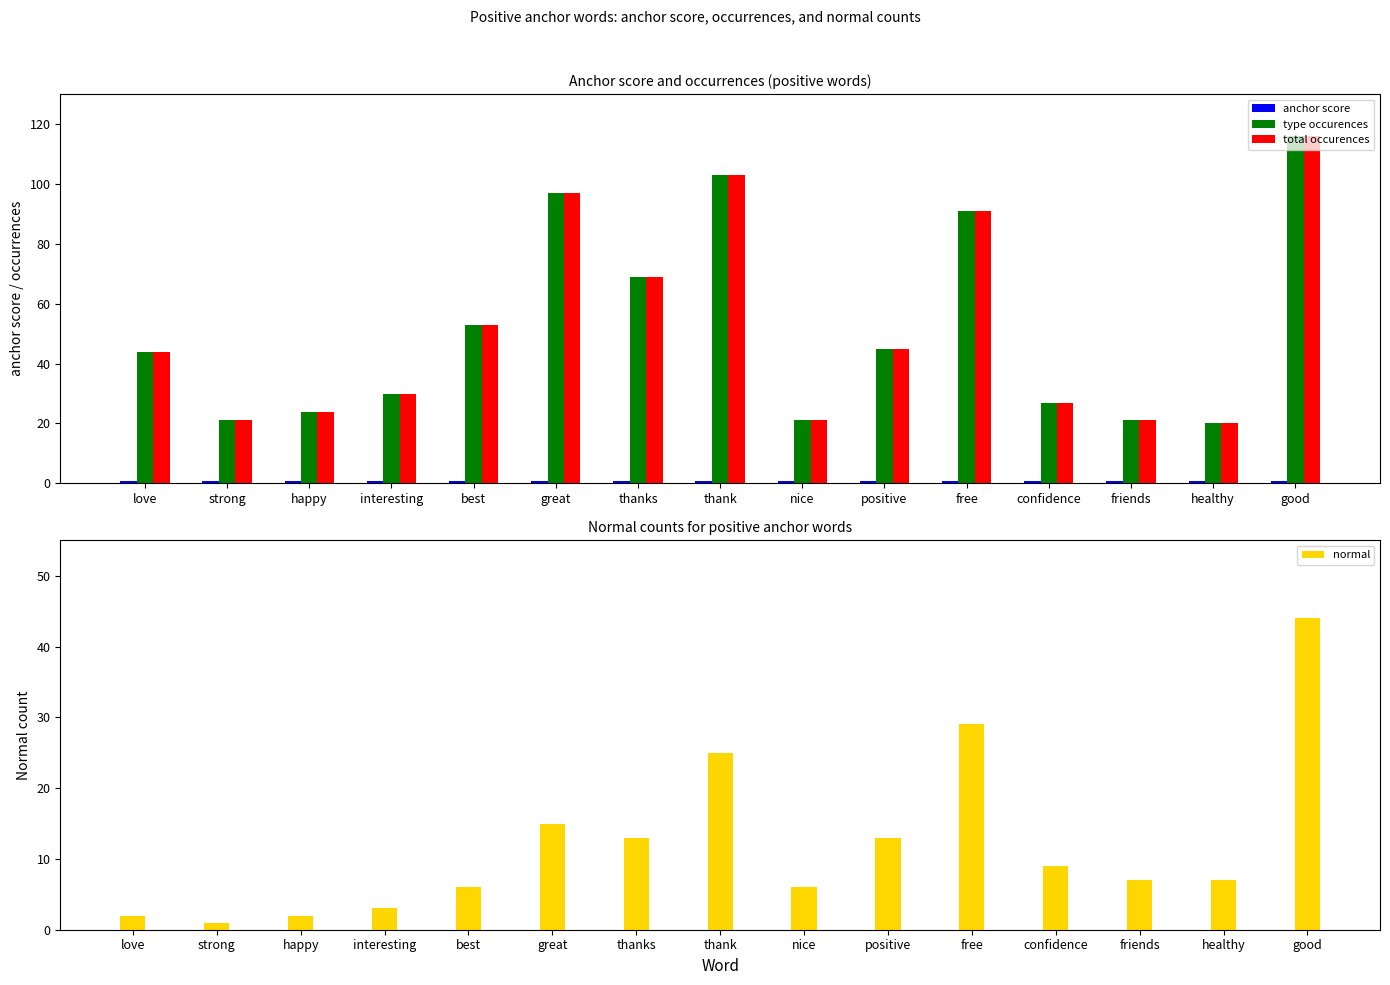

What is the sum of all normal values?

182